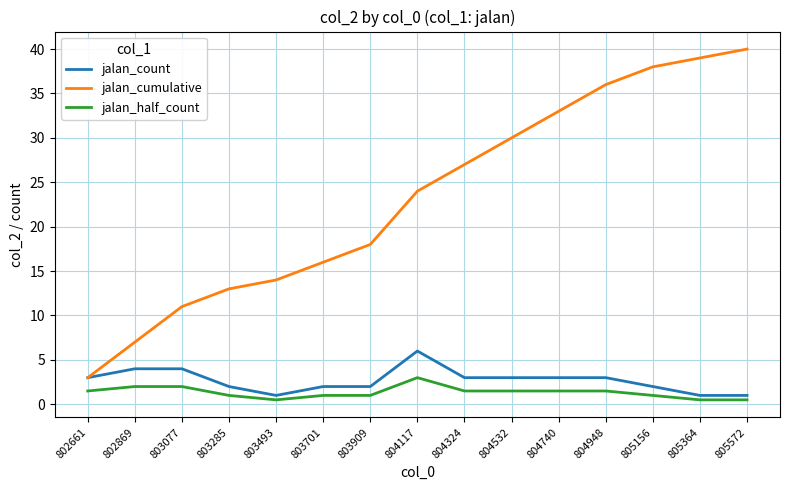

Does the chart display data point markers on the line(s)?

No